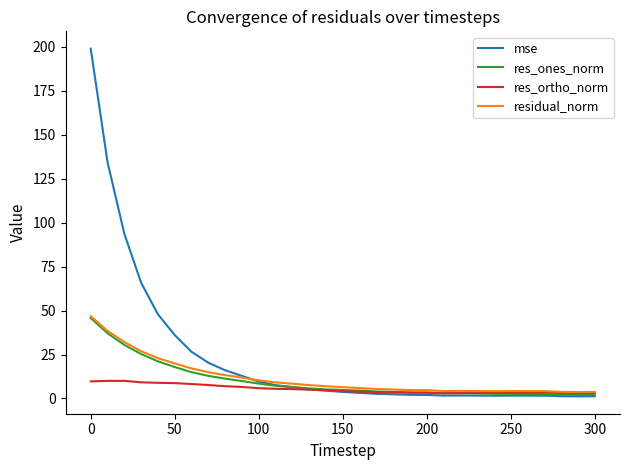

What is the greatest value displayed?

199.0